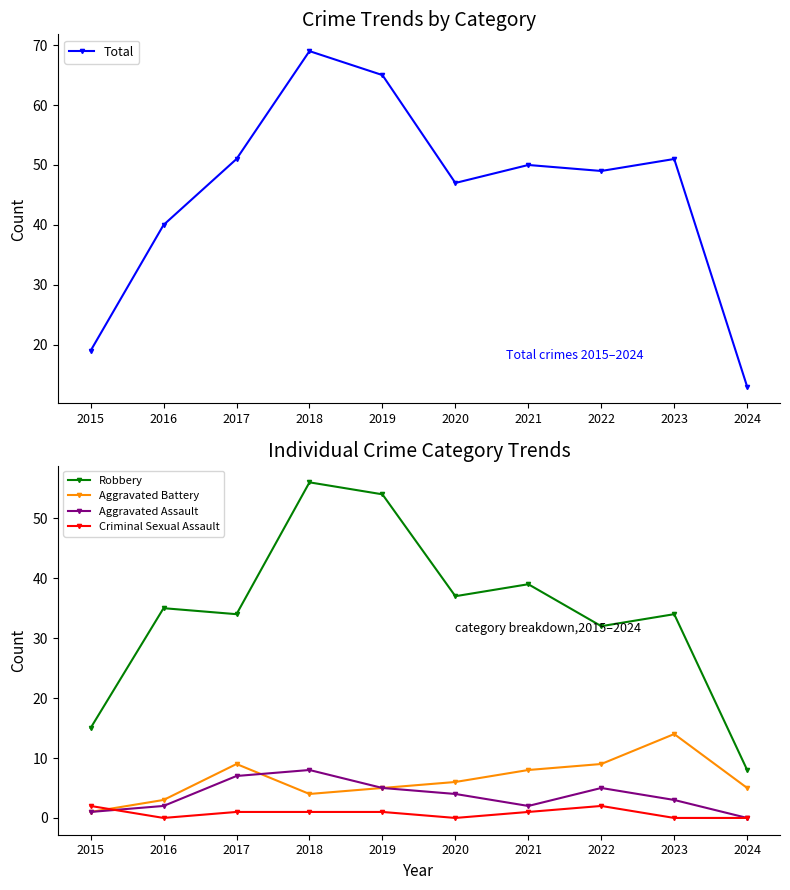

At which category does Criminal Sexual Assault reach its first local valley?

2016